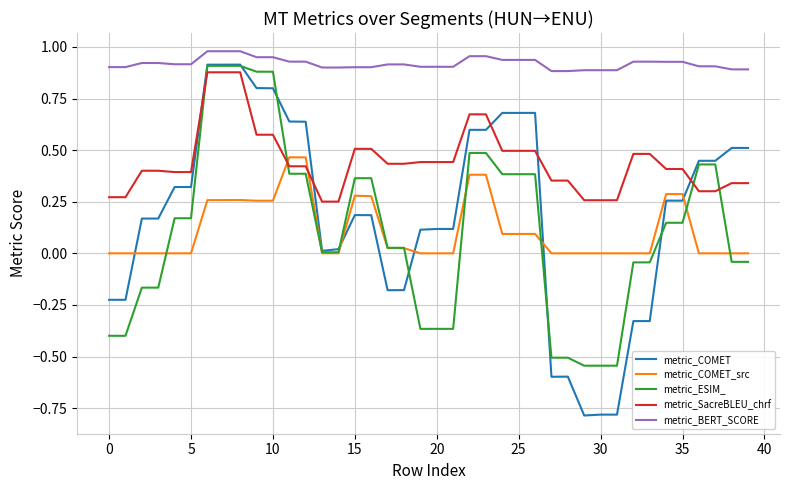

How many lines are shown in the chart?

5